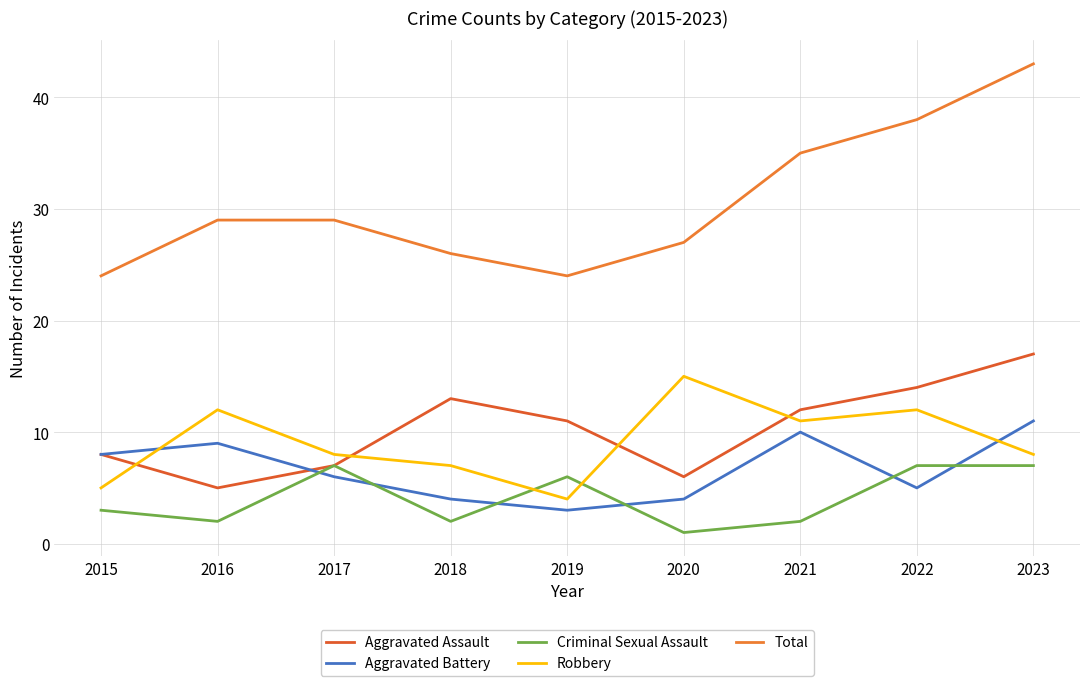

True or false: Aggravated Battery and Criminal Sexual Assault cross at least once.

True